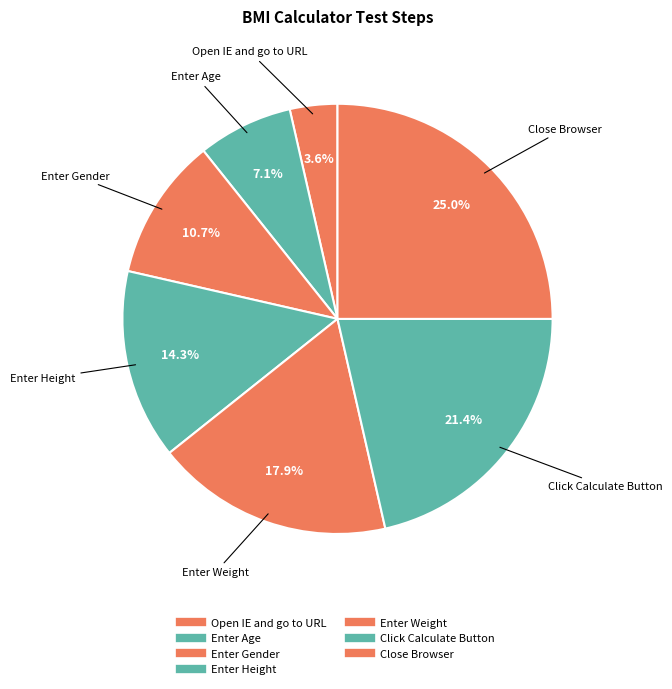

Which slice is the largest?

Close Browser